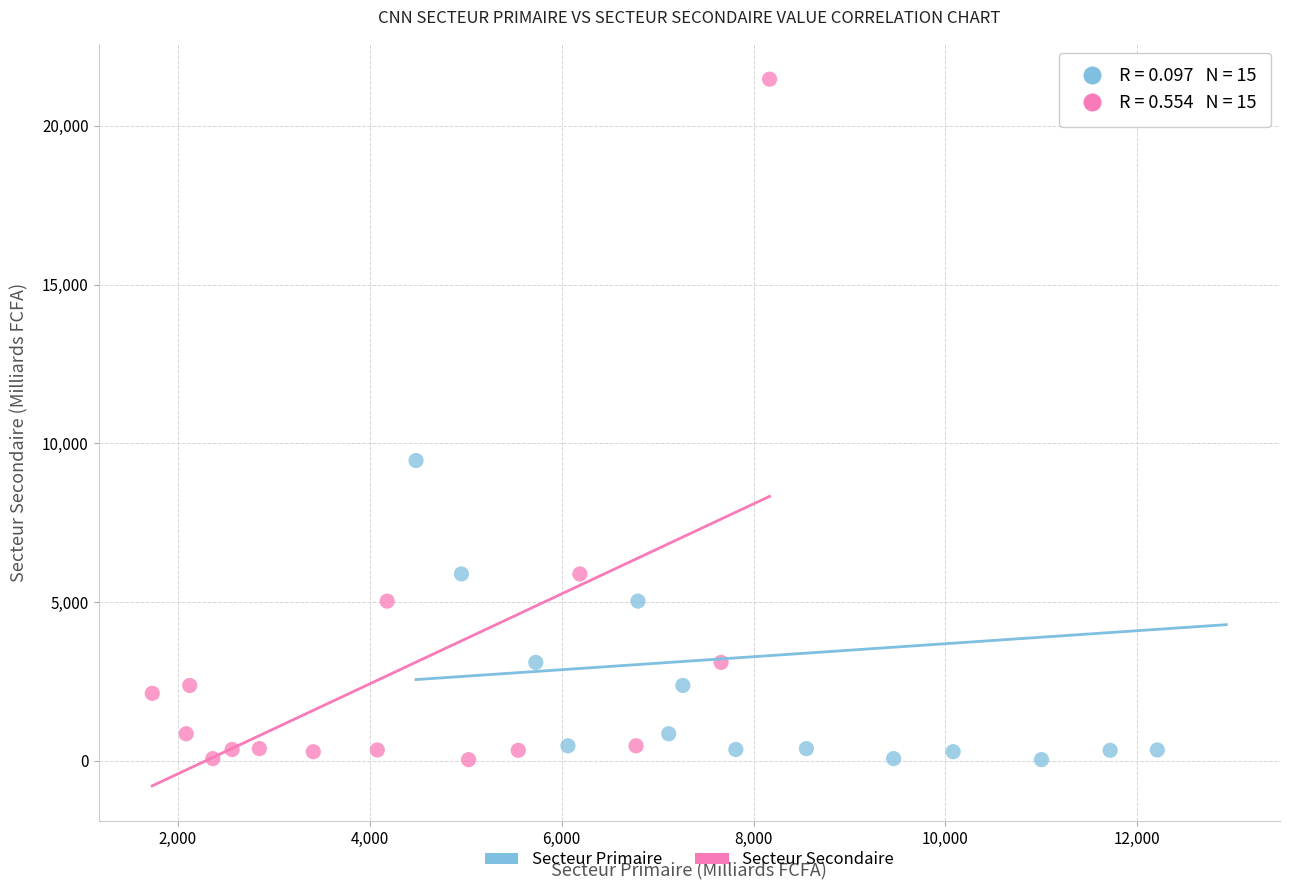

What are all the series names shown in the legend?

Secteur Primaire, Secteur Secondaire